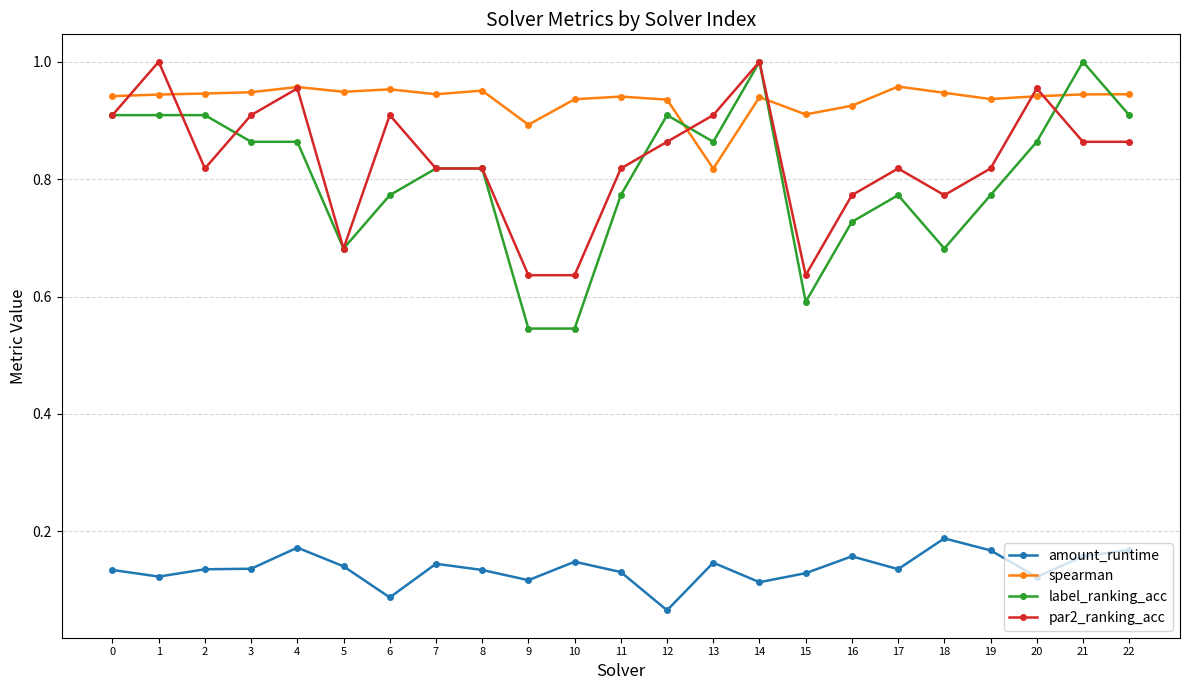

Between 1 and 2, which series saw the biggest shift?

par2_ranking_acc